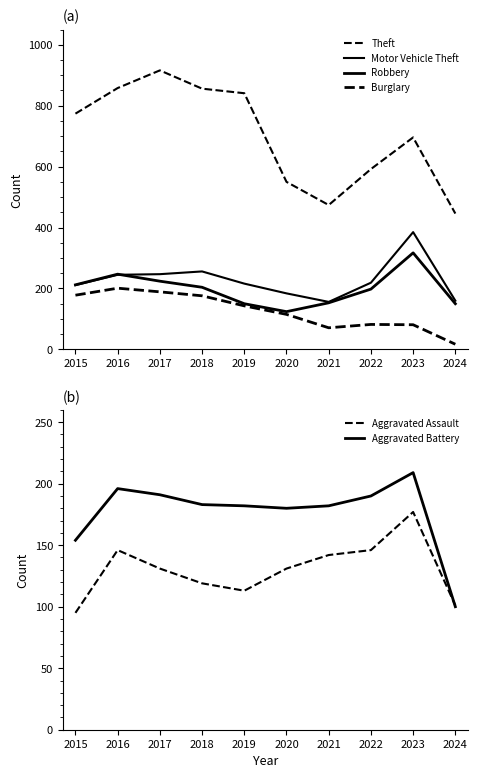

What is the total value across all series at 2023?

1865